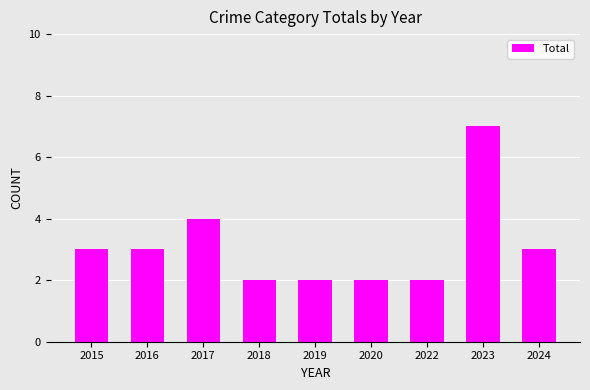

What is the difference between the second highest and minimum values?

2